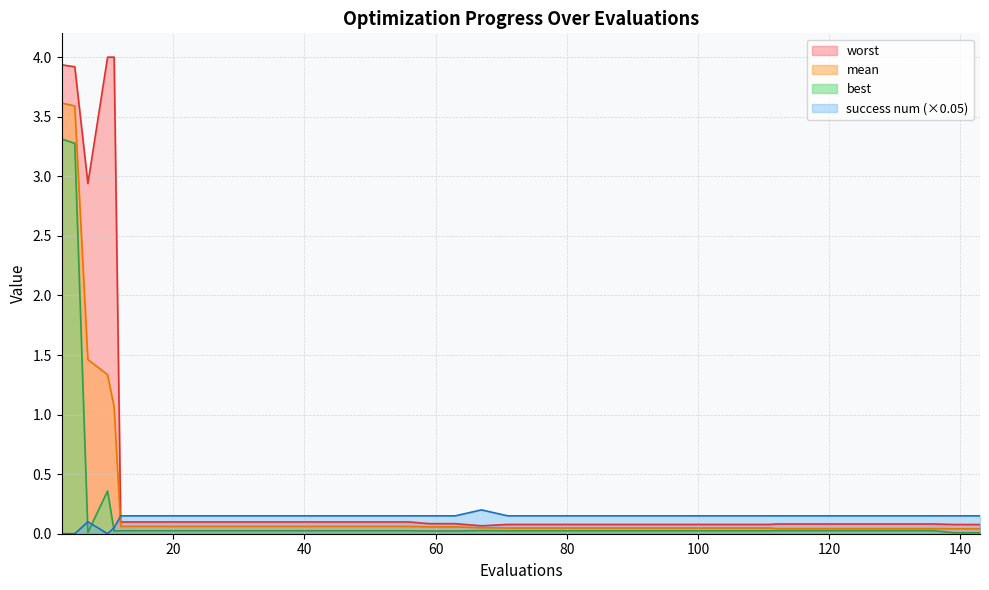

Reading right to left, extract all data points from this chart.

mean: 143=0.0	139=0.0	136=0.0	132=0.0	128=0.0	124=0.0	120=0.0	116=0.0	112=0.0	111=0.0	107=0.0	103=0.0	99=0.0	95=0.0	91=0.0	87=0.0	83=0.0	79=0.0	75=0.0	71=0.0	67=0.1	63=0.1	59=0.1	56=0.1	52=0.1	48=0.1	44=0.1	40=0.1	36=0.1	32=0.1	28=0.1	24=0.1	20=0.1	16=0.1	12=0.1	11=1.1	10=1.3	7=1.5	5=3.6	3=3.6
best: 143=0.0	139=0.0	136=0.0	132=0.0	128=0.0	124=0.0	120=0.0	116=0.0	112=0.0	111=0.0	107=0.0	103=0.0	99=0.0	95=0.0	91=0.0	87=0.0	83=0.0	79=0.0	75=0.0	71=0.0	67=0.0	63=0.0	59=0.0	56=0.0	52=0.0	48=0.0	44=0.0	40=0.0	36=0.0	32=0.0	28=0.0	24=0.0	20=0.0	16=0.0	12=0.0	11=0.0	10=0.4	7=0.0	5=3.3	3=3.3
worst: 143=0.1	139=0.1	136=0.1	132=0.1	128=0.1	124=0.1	120=0.1	116=0.1	112=0.1	111=0.1	107=0.1	103=0.1	99=0.1	95=0.1	91=0.1	87=0.1	83=0.1	79=0.1	75=0.1	71=0.1	67=0.1	63=0.1	59=0.1	56=0.1	52=0.1	48=0.1	44=0.1	40=0.1	36=0.1	32=0.1	28=0.1	24=0.1	20=0.1	16=0.1	12=0.1	11=4.0	10=4.0	7=2.9	5=3.9	3=3.9
success num: 143=0.2	139=0.2	136=0.2	132=0.2	128=0.2	124=0.2	120=0.2	116=0.2	112=0.2	111=0.2	107=0.2	103=0.2	99=0.2	95=0.2	91=0.2	87=0.2	83=0.2	79=0.2	75=0.2	71=0.2	67=0.2	63=0.2	59=0.2	56=0.2	52=0.2	48=0.2	44=0.2	40=0.2	36=0.2	32=0.2	28=0.2	24=0.2	20=0.2	16=0.2	12=0.2	11=0.1	10=0.0	7=0.1	5=0.0	3=0.0